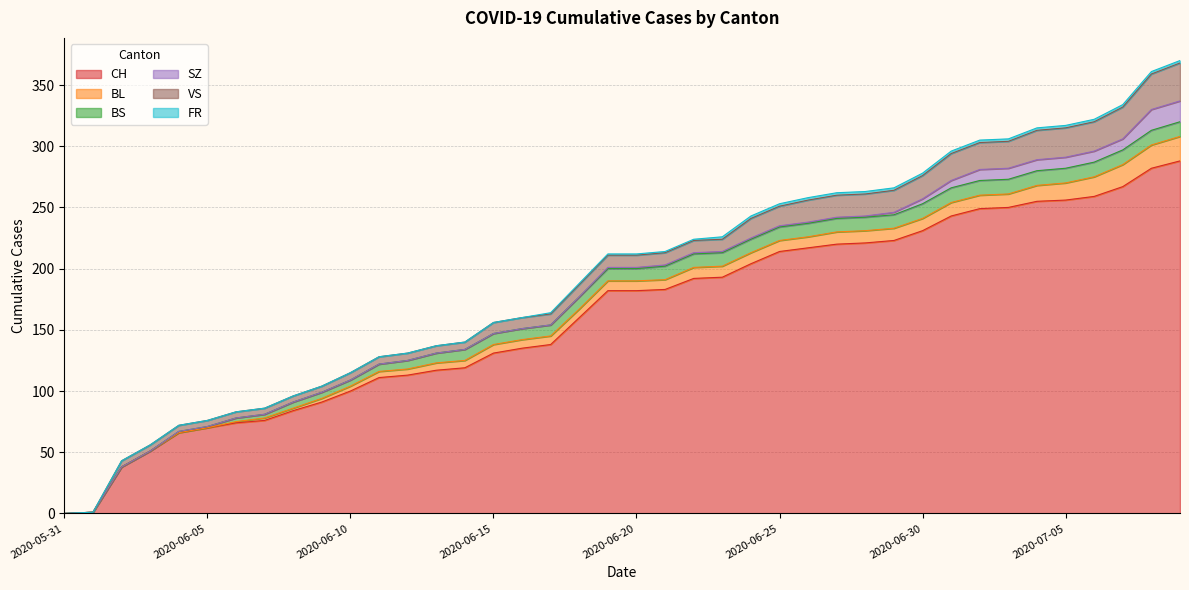

What is the label of the 34th point from the right?

2020-06-06